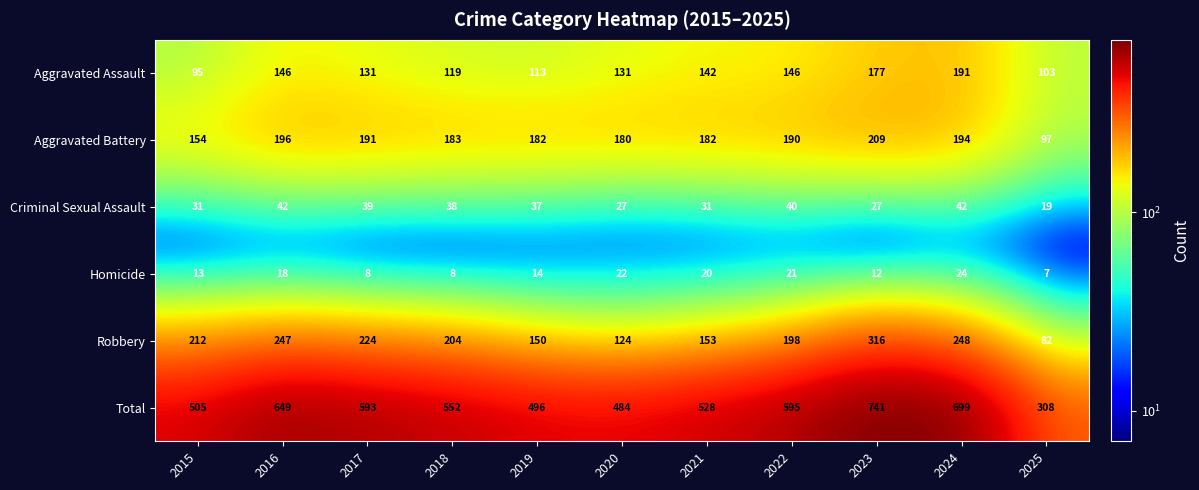

Which series has the widest spread of values?

Total